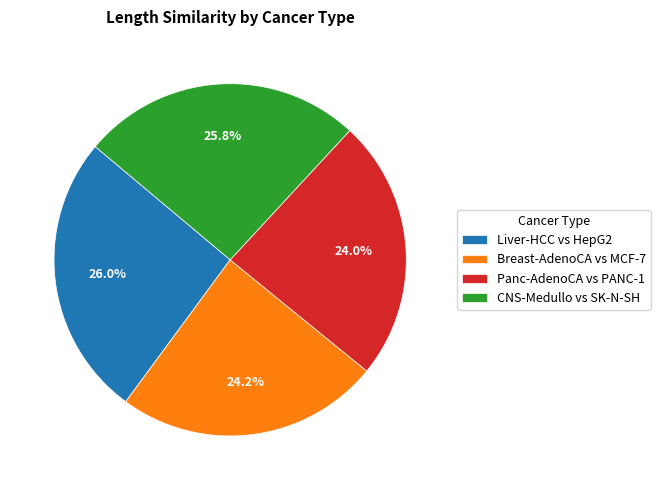

Is it true that Panc-AdenoCA vs PANC-1 is 24% of the pie?

True